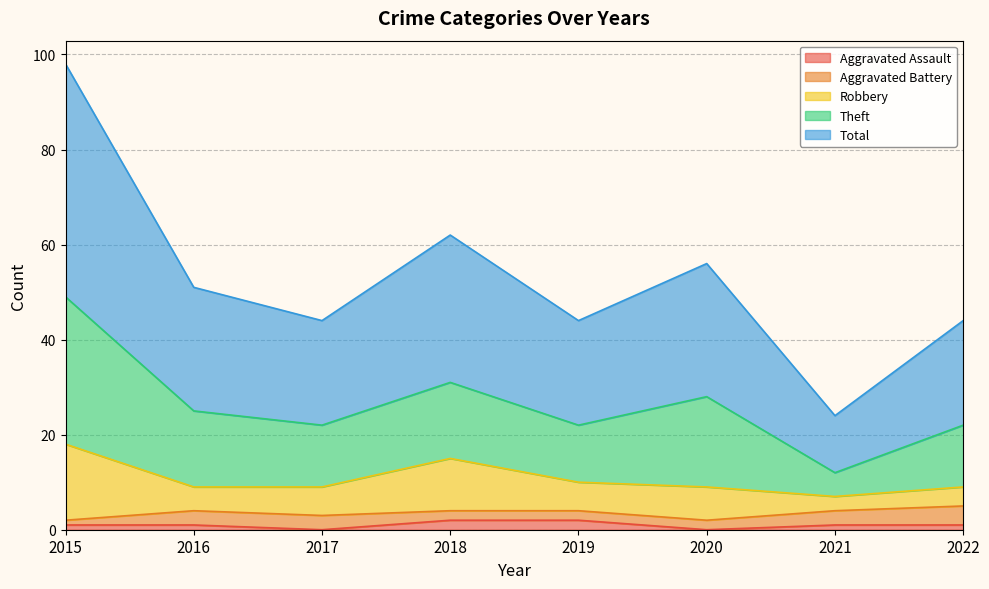

Which series has the largest total across all categories?

Theft